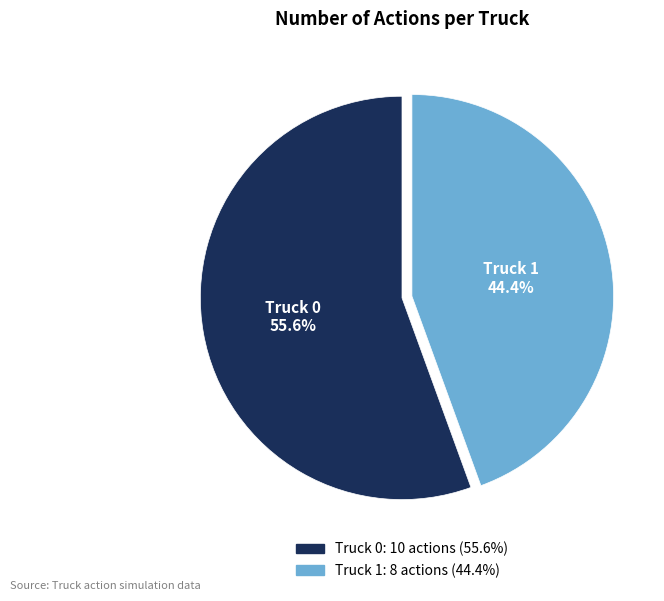

Count the number of slices in the pie.

2